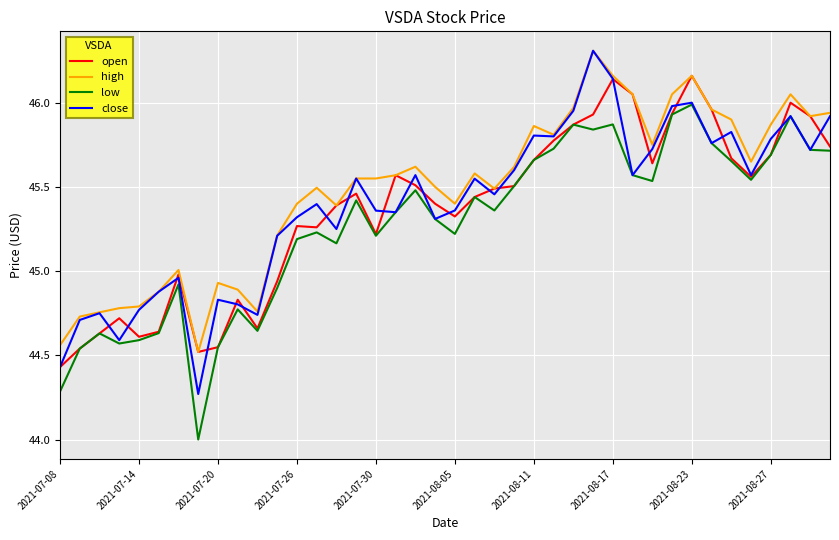

True or false: high and low intersect in this chart.

False